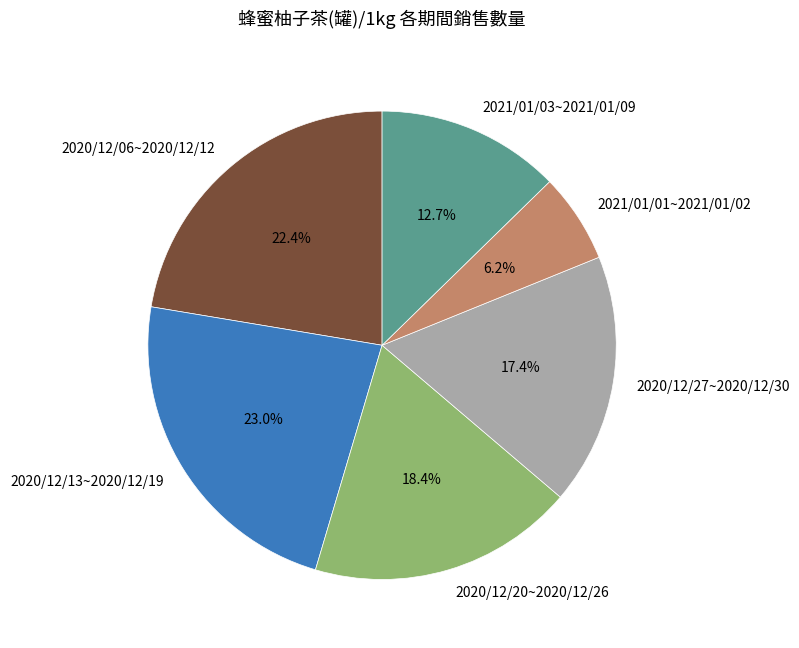

To the nearest percent, what is the difference between the largest and smallest slice percentages?

17%